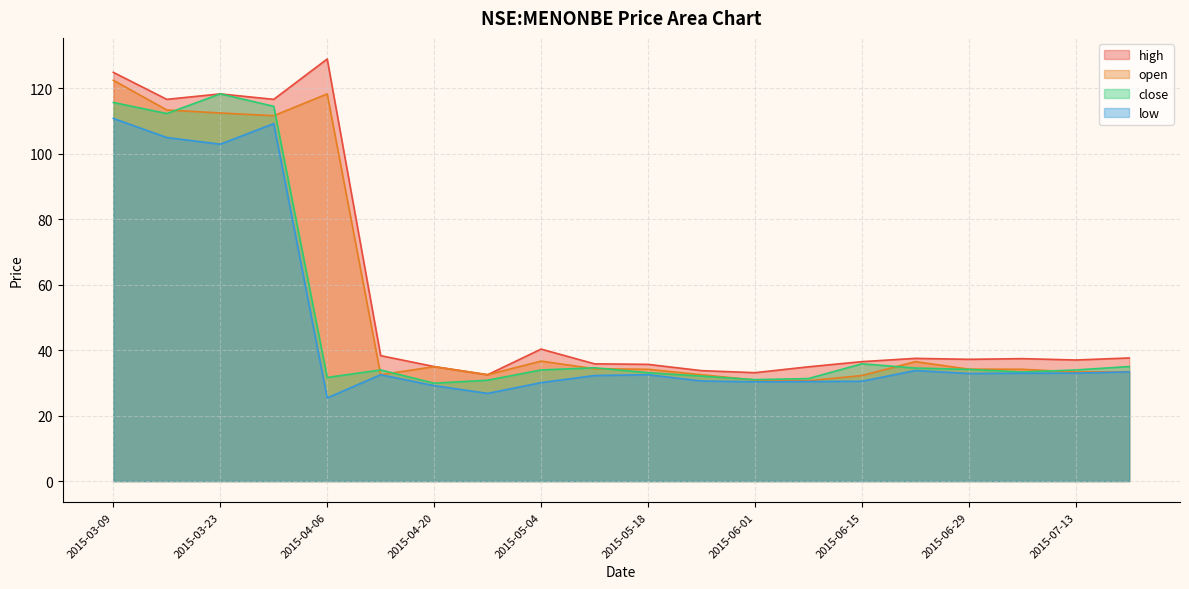

What is the maximum value shown in the chart?

129.0